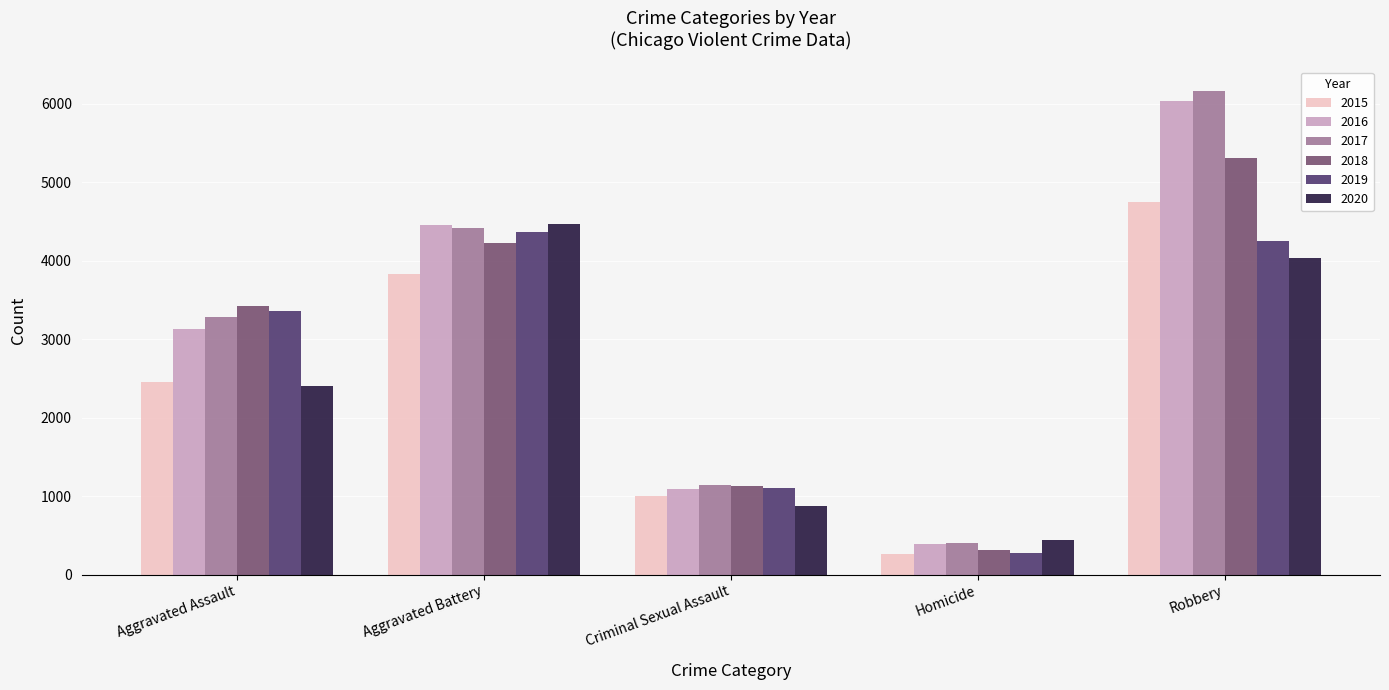

How many categories are shown in the chart?

5